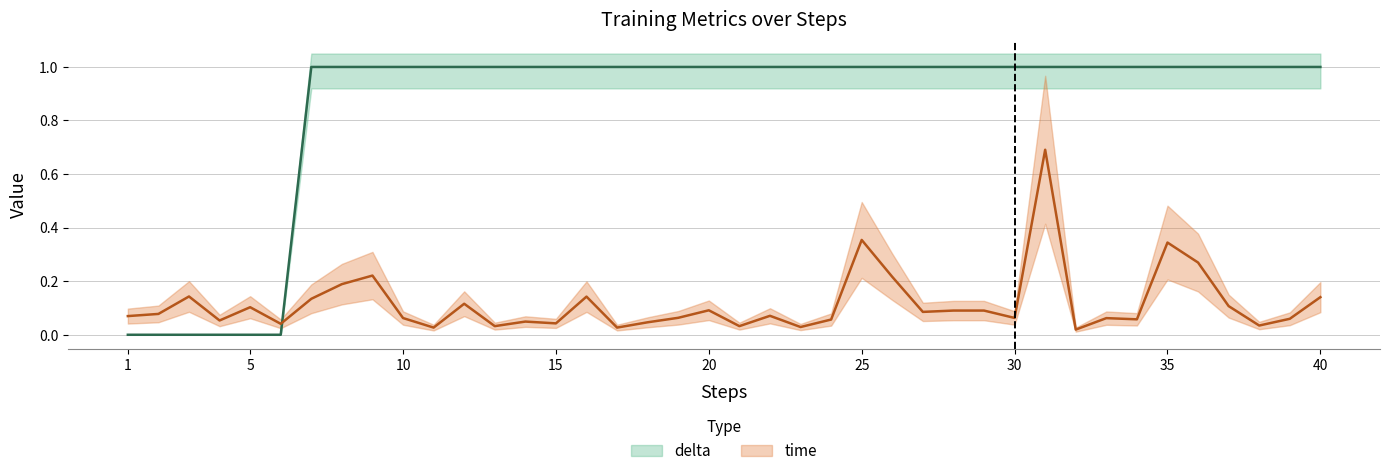

At which category is the sum across all series the highest?

31